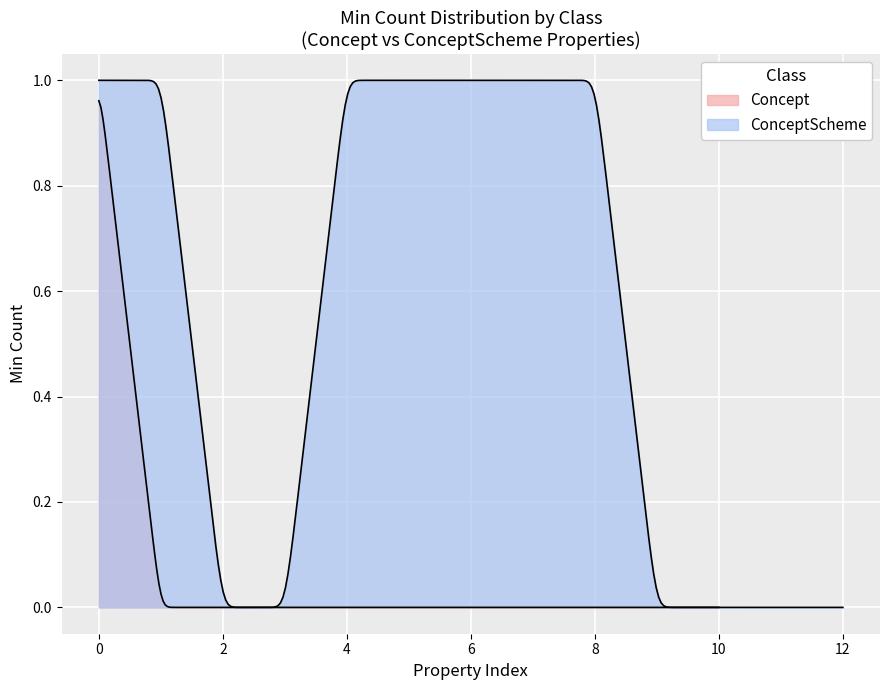

At definition, list the series in order from smallest to largest.

Concept, ConceptScheme